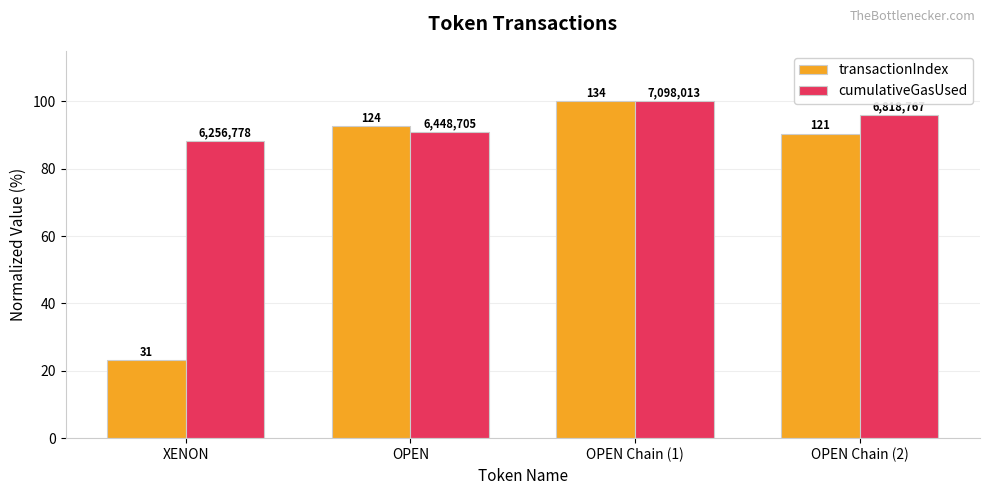

Which category has the lowest value across all series?

XENON